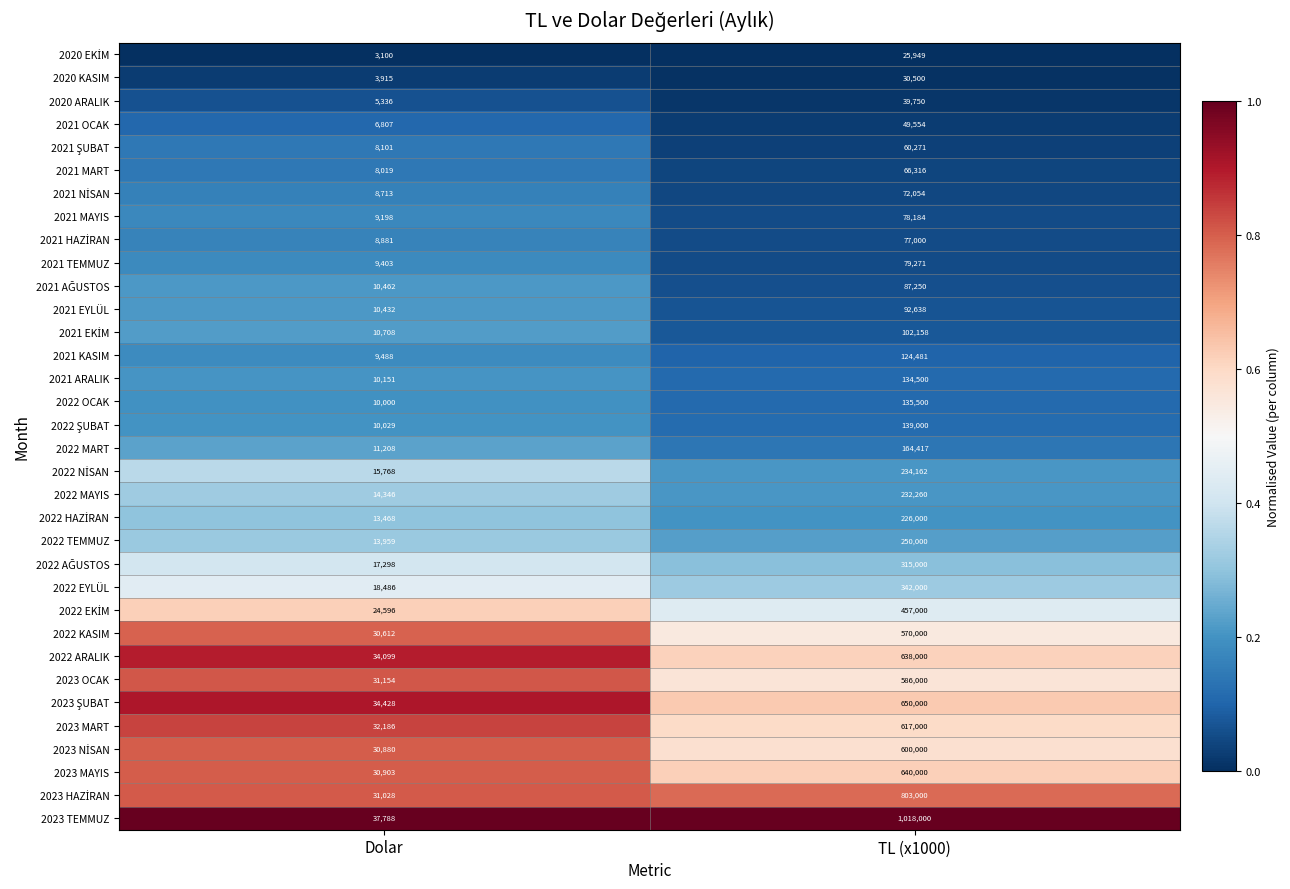

The 2023 TEMMUZ series shows 1018000 at TL (x1000). True or false?

True